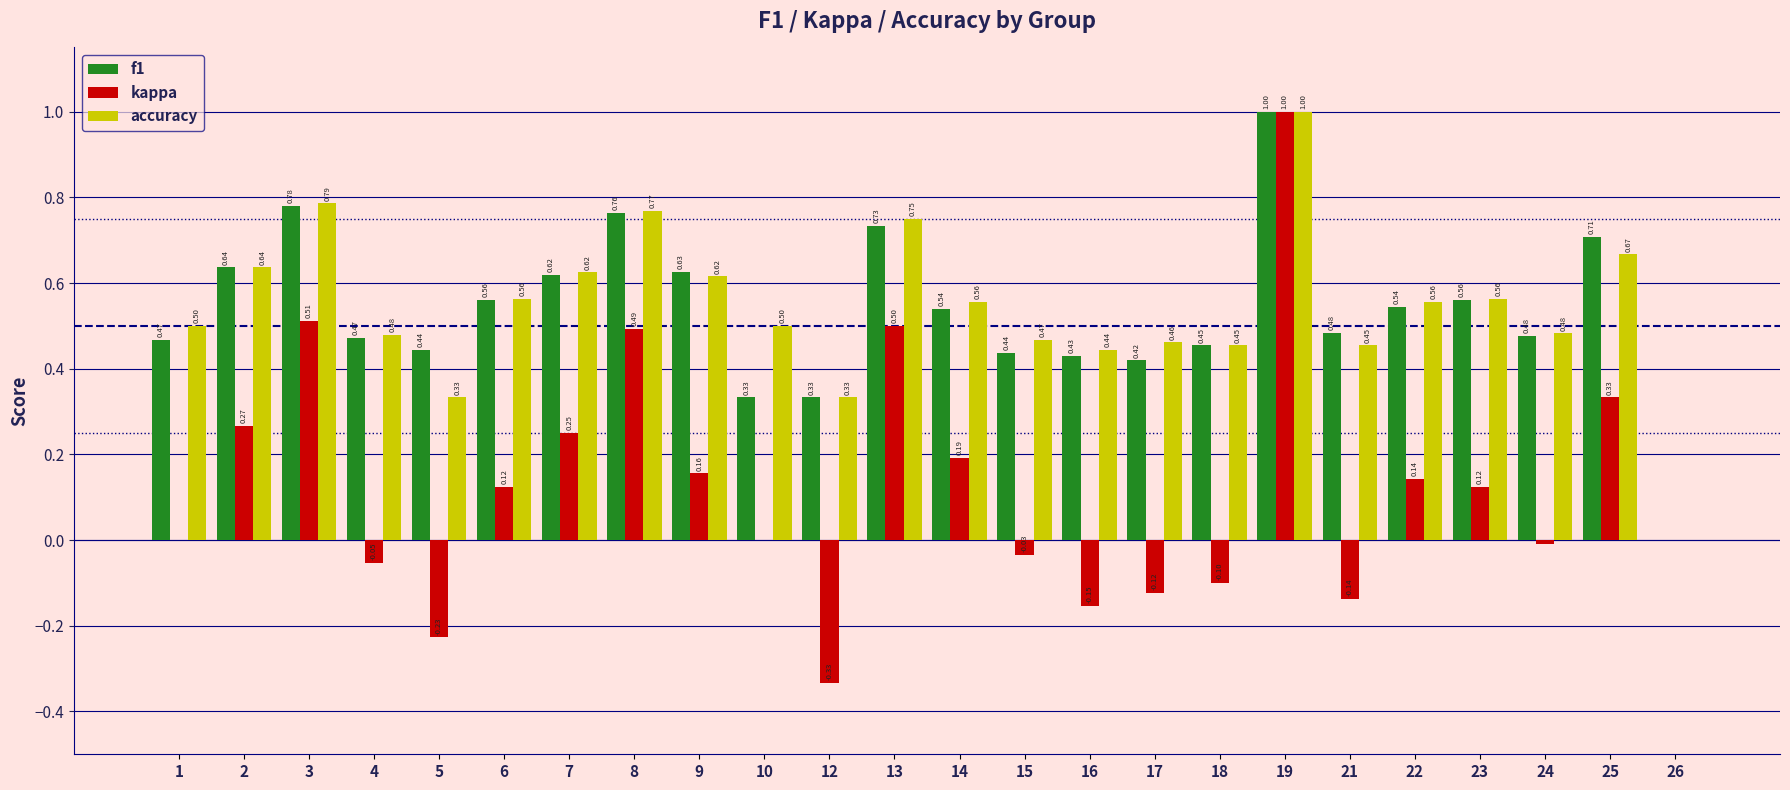

What is the sum of all kappa values?

2.9